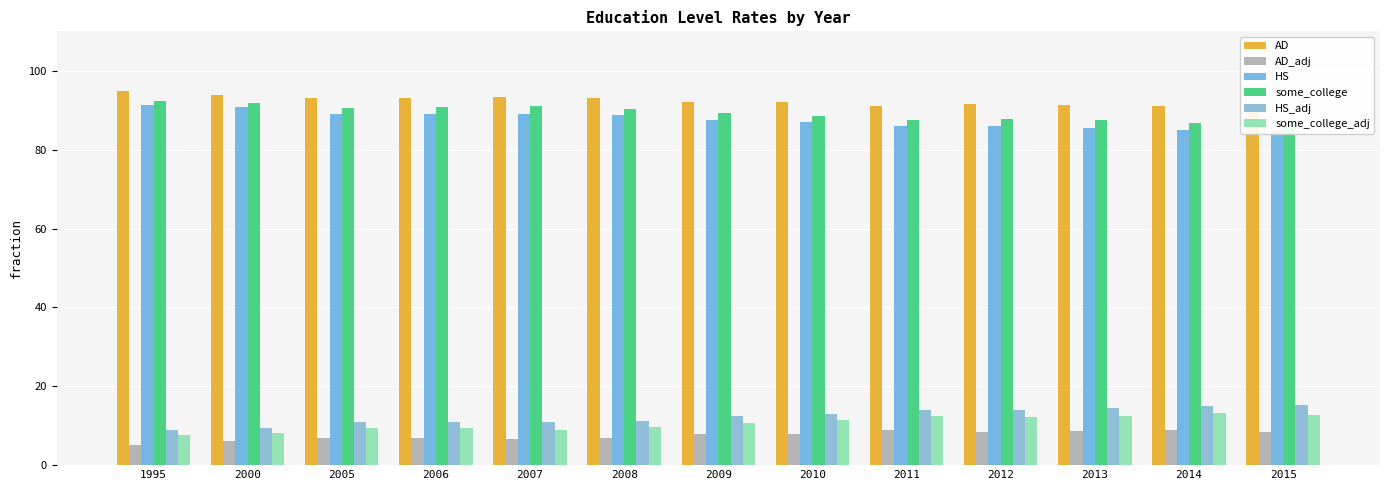

At which category is the sum across all series the highest?

1995